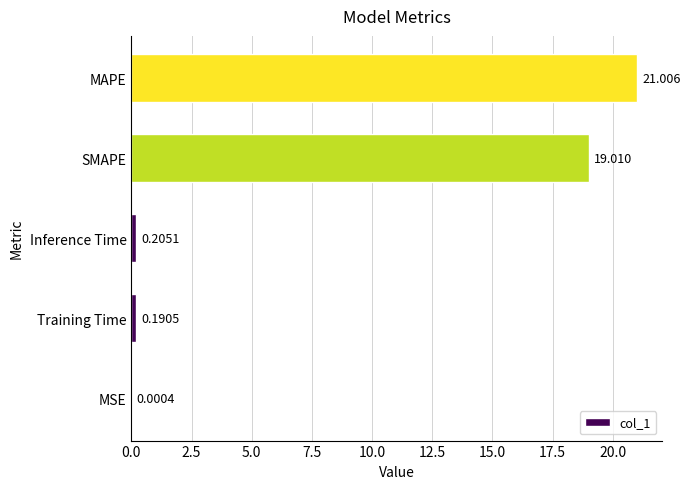

At which label is the value closest to 10?

SMAPE